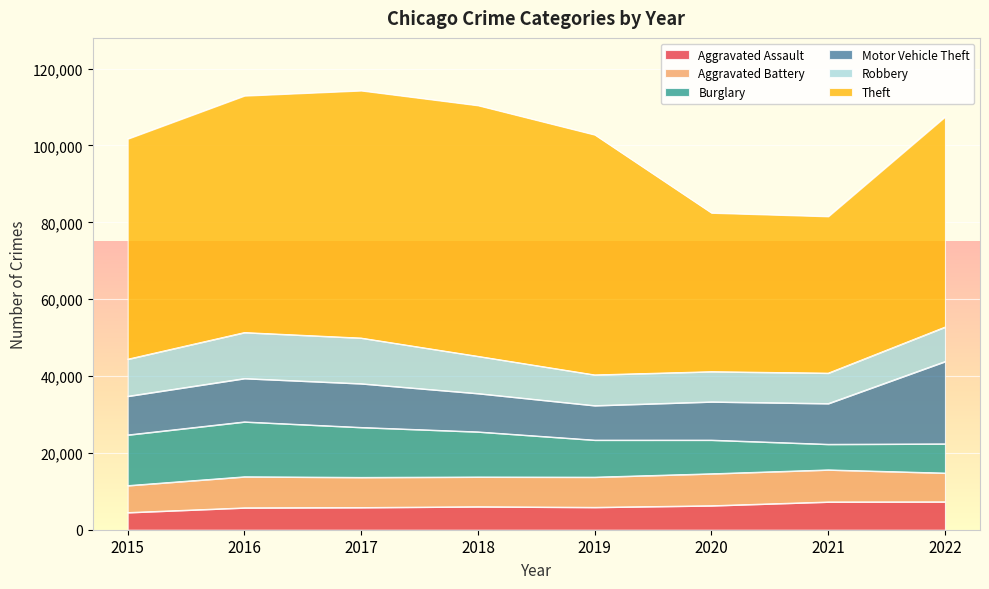

Reading left to right, list all the values displayed in this chart.

Aggravated Assault: 4480	5712	5793	6001	5841	6263	7243	7273
Aggravated Battery: 7018	8085	7845	7734	7857	8319	8348	7488
Burglary: 13184	14289	13001	11746	9639	8757	6658	7595
Motor Vehicle Theft: 10068	11286	11380	9984	8977	9956	10598	21425
Robbery: 9638	11960	11880	9680	7994	7855	7918	8968
Theft: 57350	61619	64381	65285	62486	41313	40784	54710